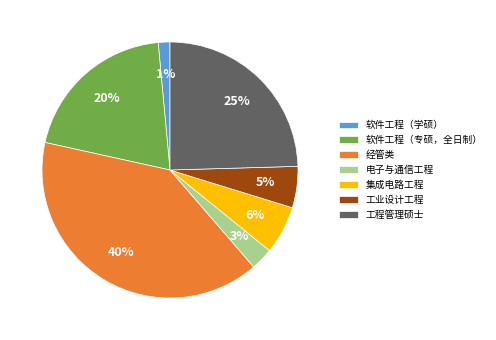

How many segments does this pie chart have?

7